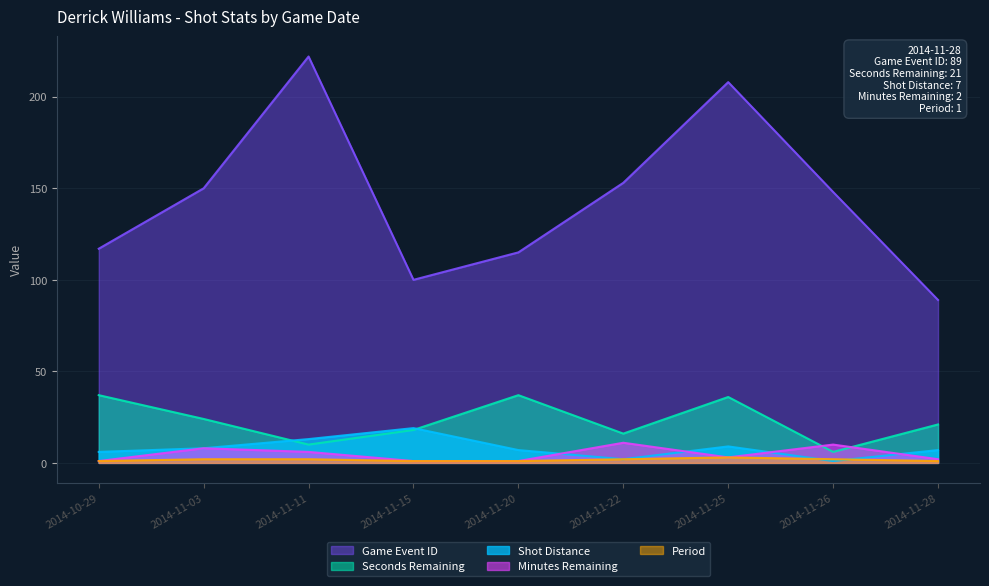

What is the sum of all Period values?

15